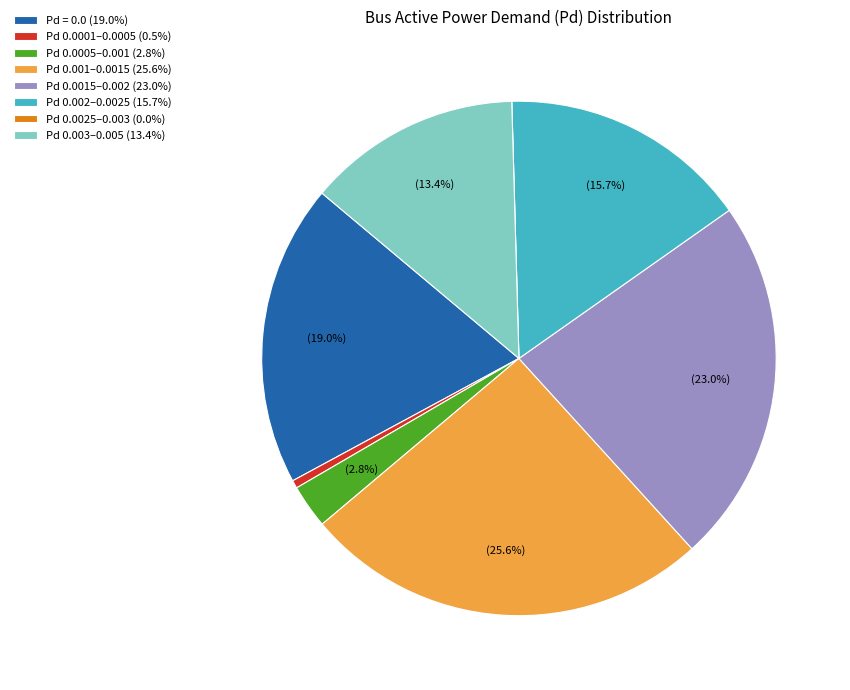

Approximately how many times larger is the value at Pd 0.003–0.005 (13.4%) compared to Pd 0.001–0.0015 (25.6%)?

0.5